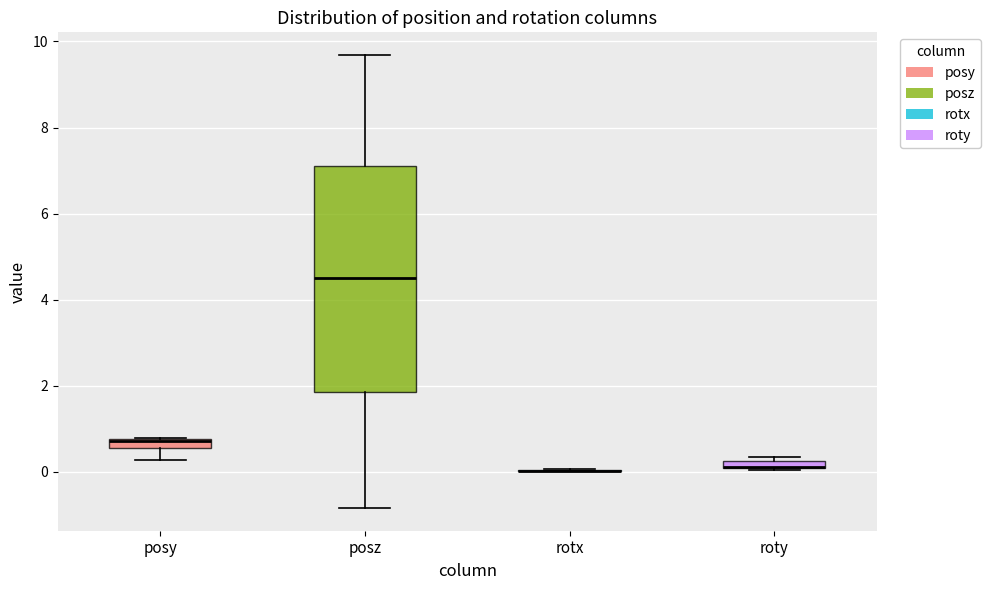

Which box is the tallest, from its lower edge to its upper edge?

posz